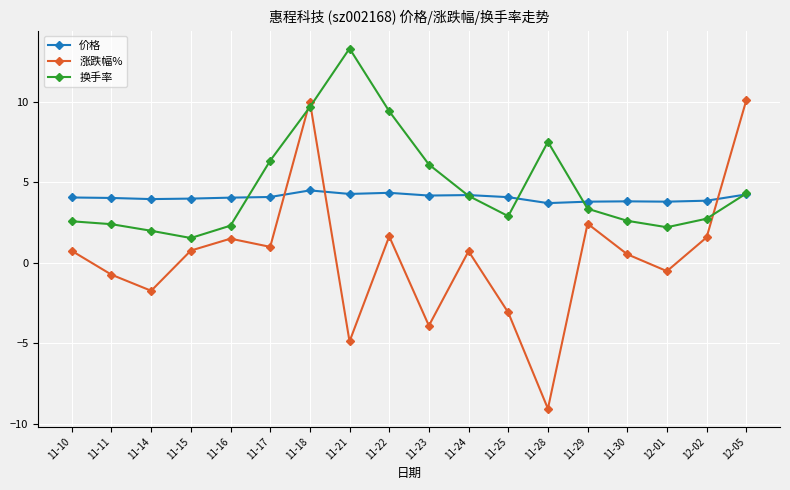

The value of 换手率 at 11-14 is 2.0. True or false?

True